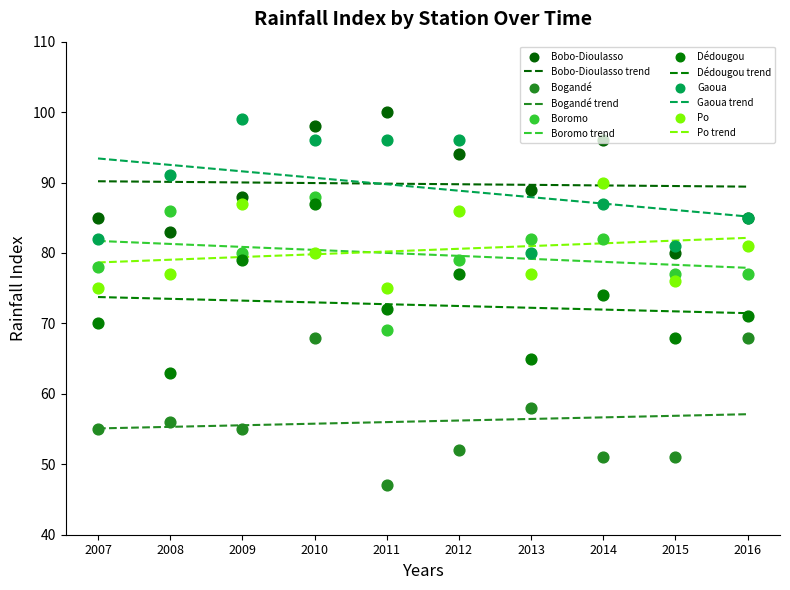

Is the value of Gaoua at 2010 greater than the value of Dédougou at 2010?

Yes